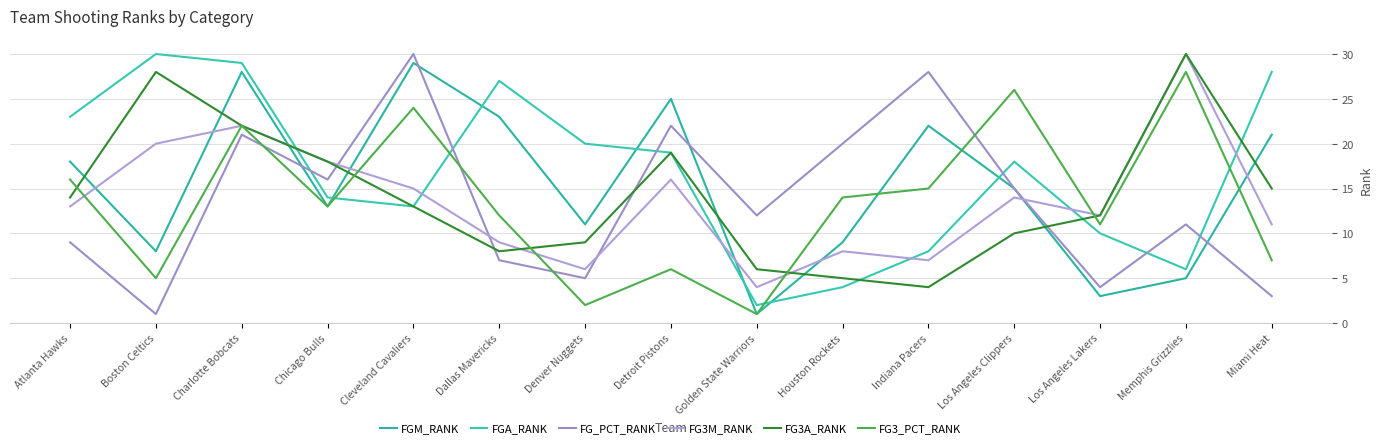

List the labels in order of FGA_RANK value, largest first.

Boston Celtics, Charlotte Bobcats, Miami Heat, Dallas Mavericks, Atlanta Hawks, Denver Nuggets, Detroit Pistons, Los Angeles Clippers, Chicago Bulls, Cleveland Cavaliers, Los Angeles Lakers, Indiana Pacers, Memphis Grizzlies, Houston Rockets, Golden State Warriors